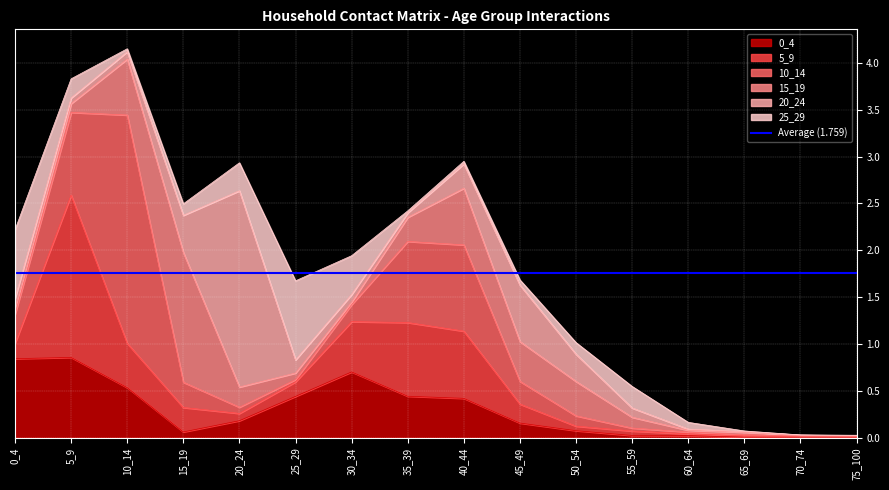

Is it true that 0_4 equals 0.2 at 45_49?

False